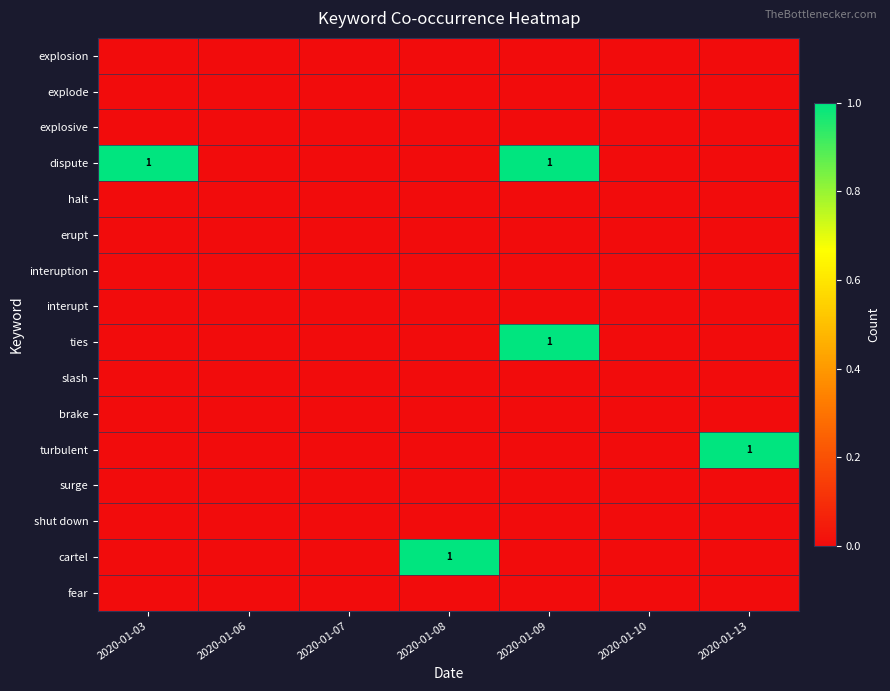

At which label is explosion closest to 0?

2020-01-03